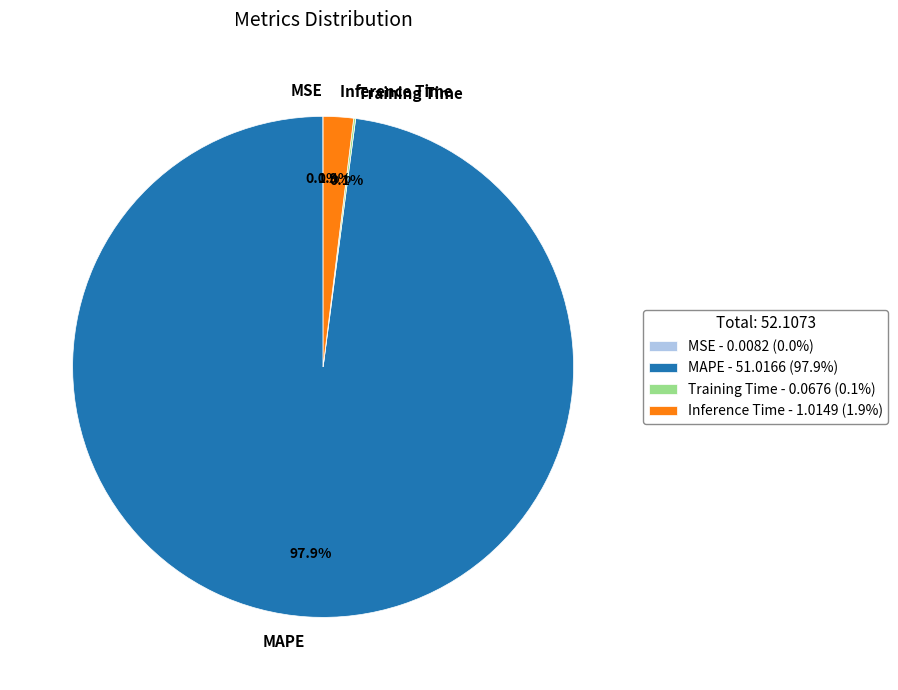

What is the largest slice in the pie chart?

MAPE